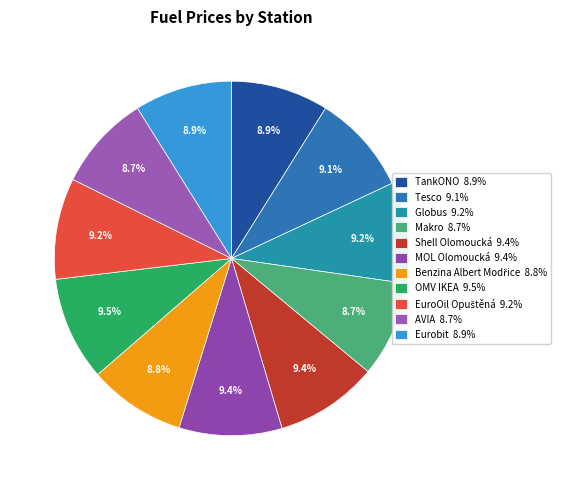

How many slices are in this pie chart?

11